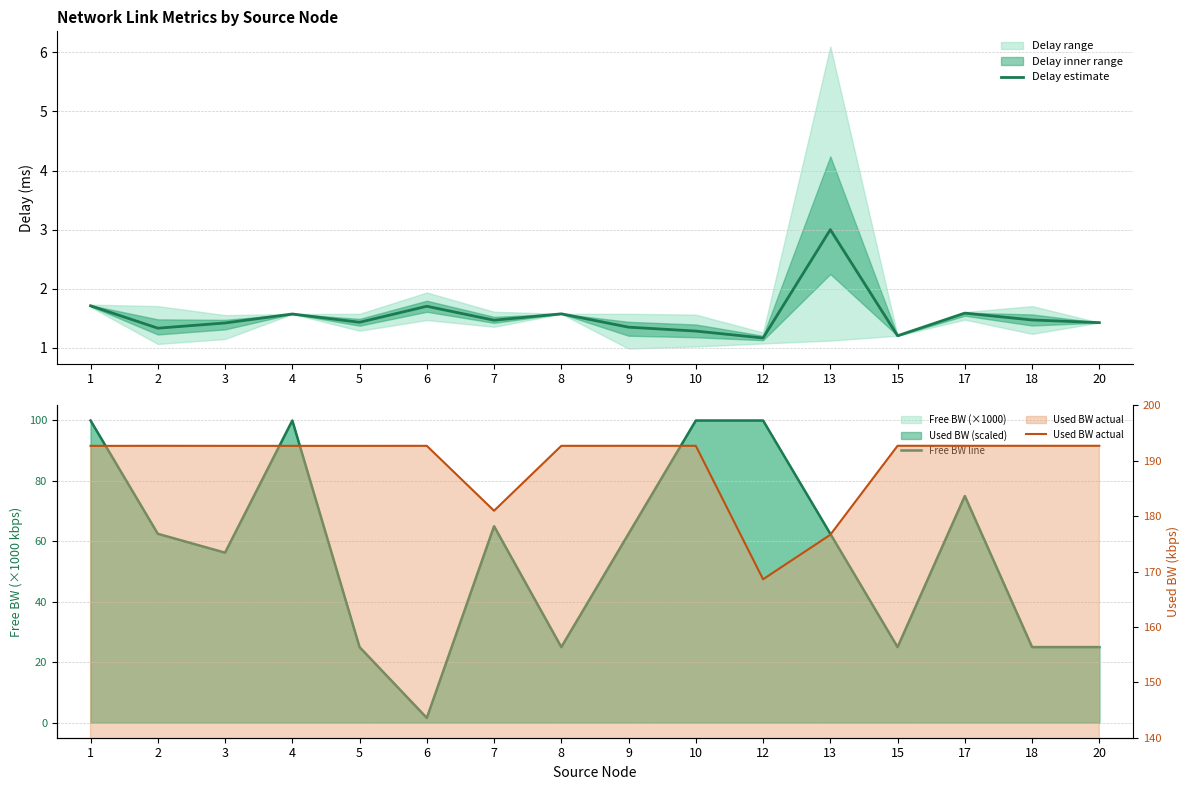

How many interior local valleys does the Free BW line series have?

4